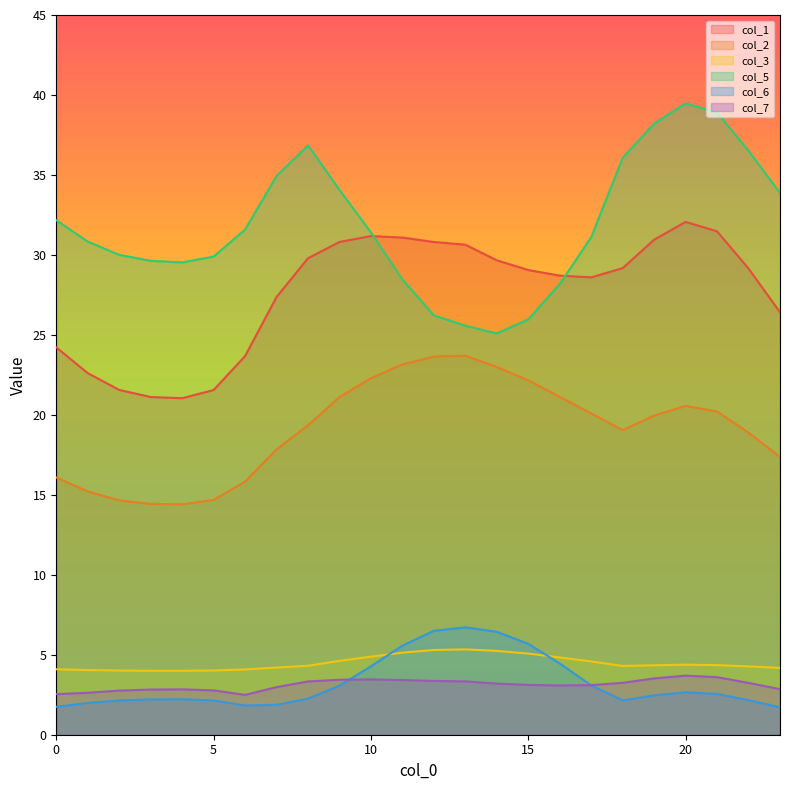

How many lines are shown in the chart?

6